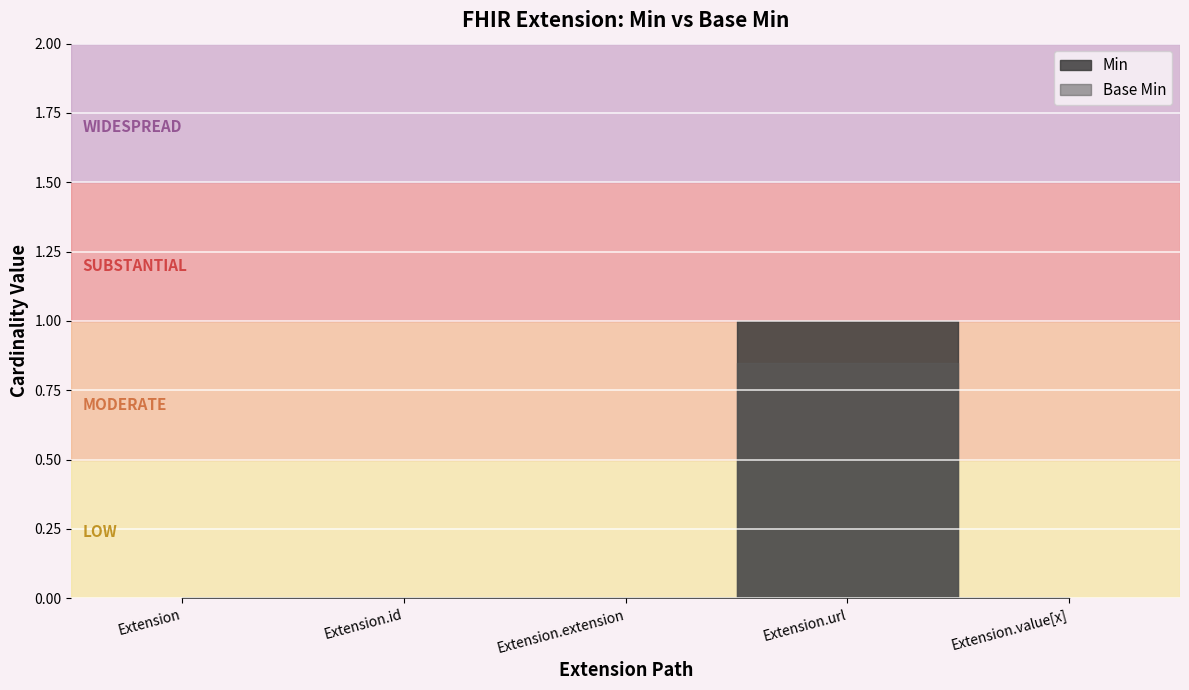

At which category does Base Min reach its first local peak?

Extension.url